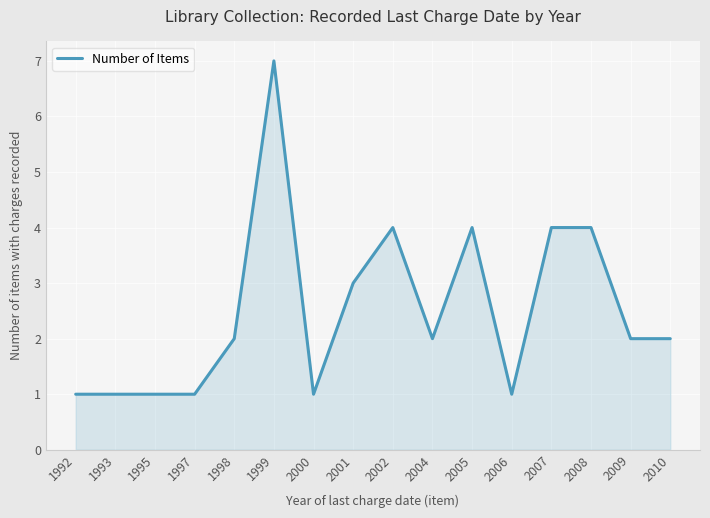

What is the greatest value displayed?

7